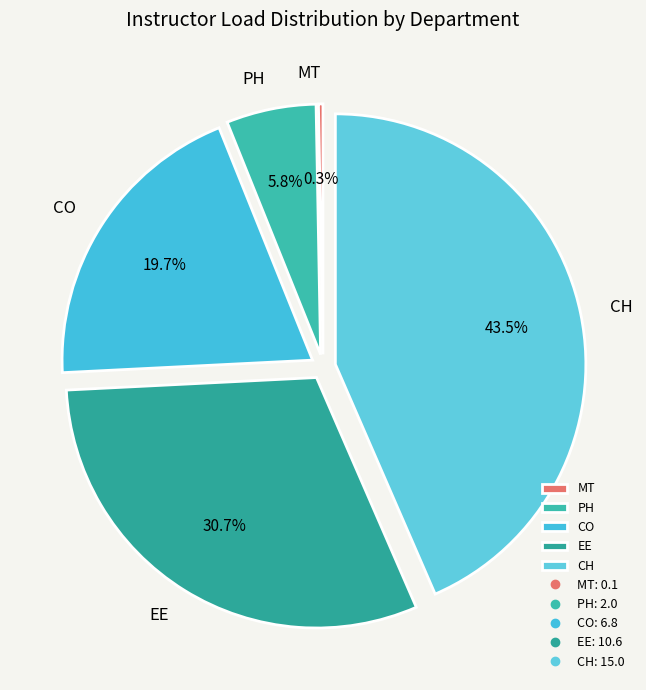

Approximately how many times larger is the value at CO compared to CH?

0.5